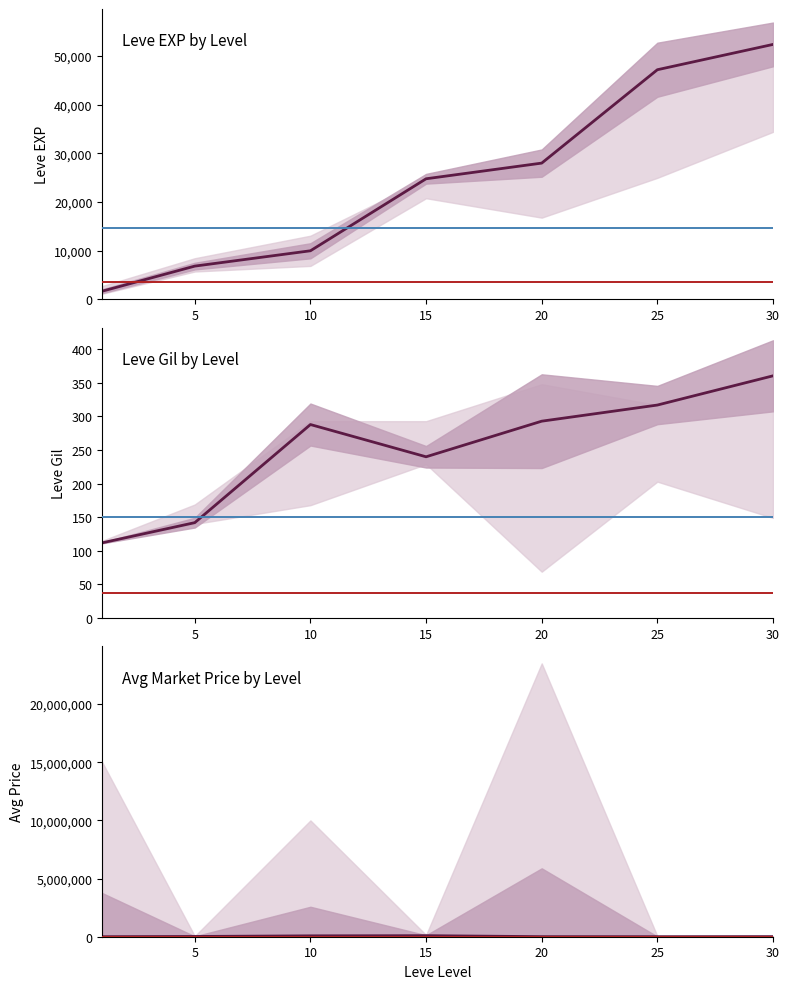

How many distinct data groups are displayed?

3